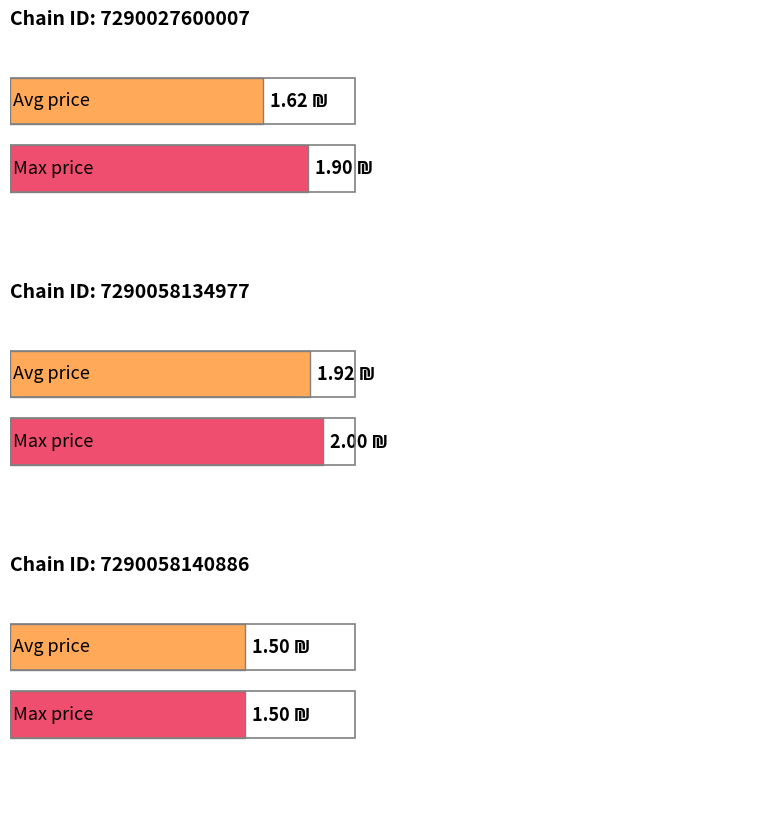

Is the value of avg_price at 7290058134977 greater than the value of max_price at 7290058134977?

No